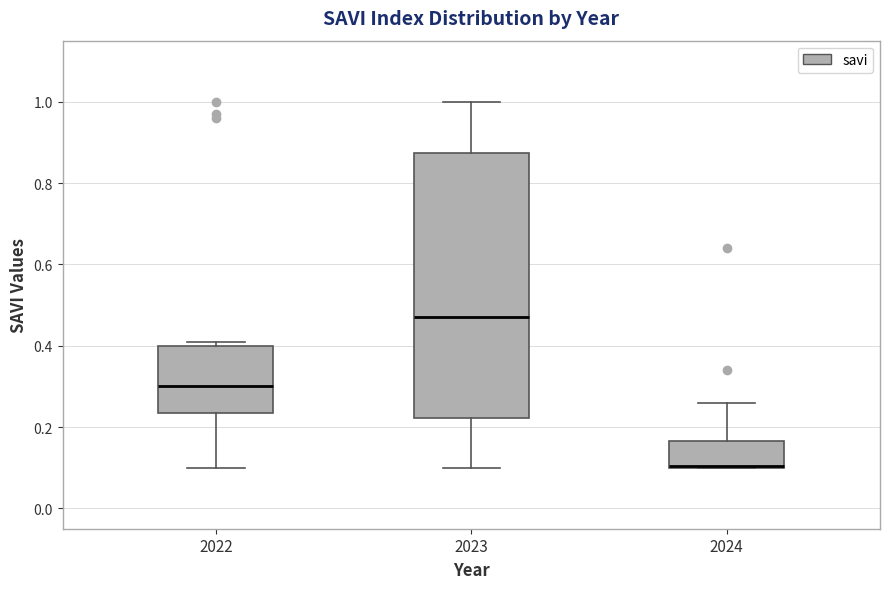

Comparing the boxes themselves (not the whiskers), which one is the tallest?

2023